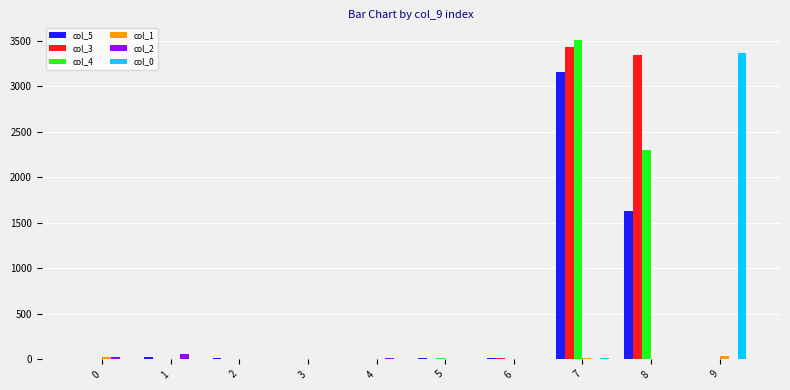

True or false: col_5 has a value of 0 at 0.

True